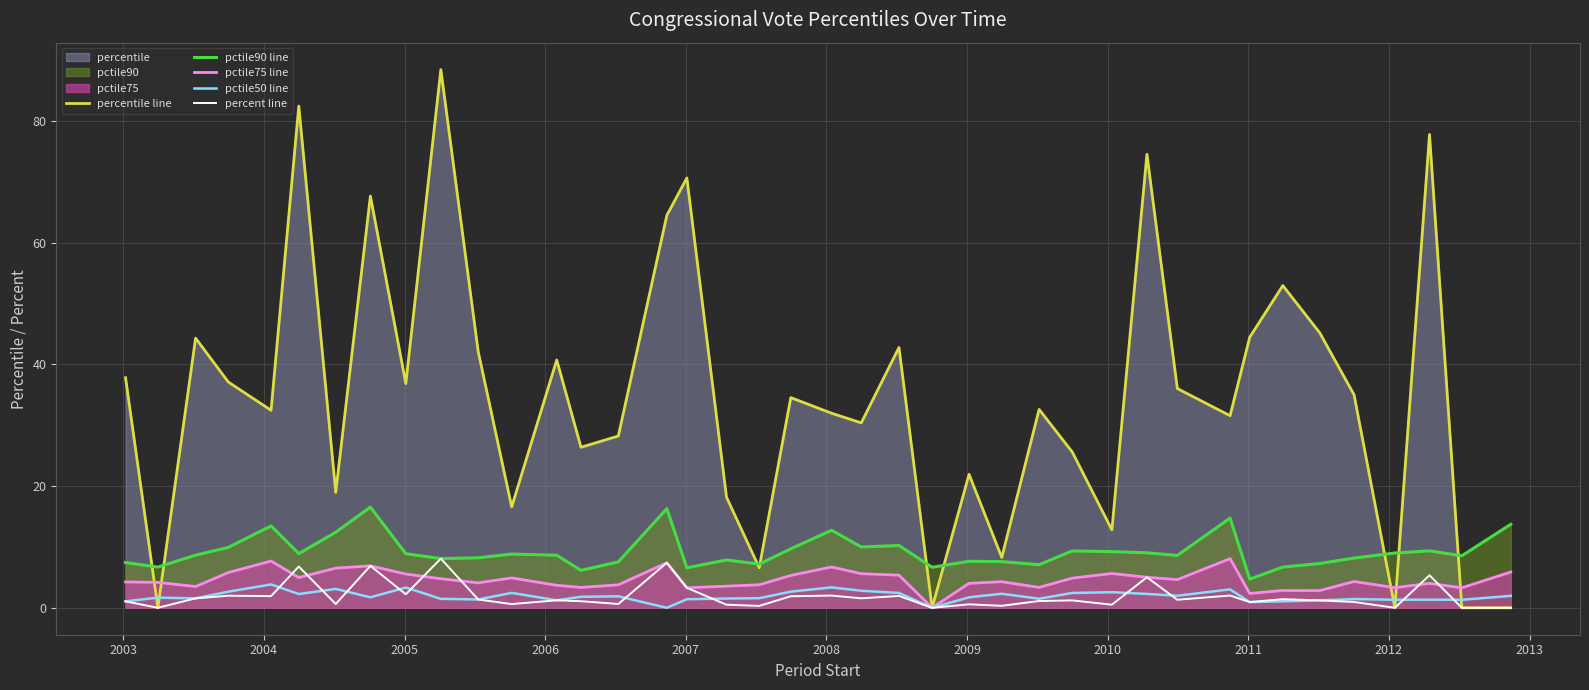

Which series has the largest total across all categories?

percentile line